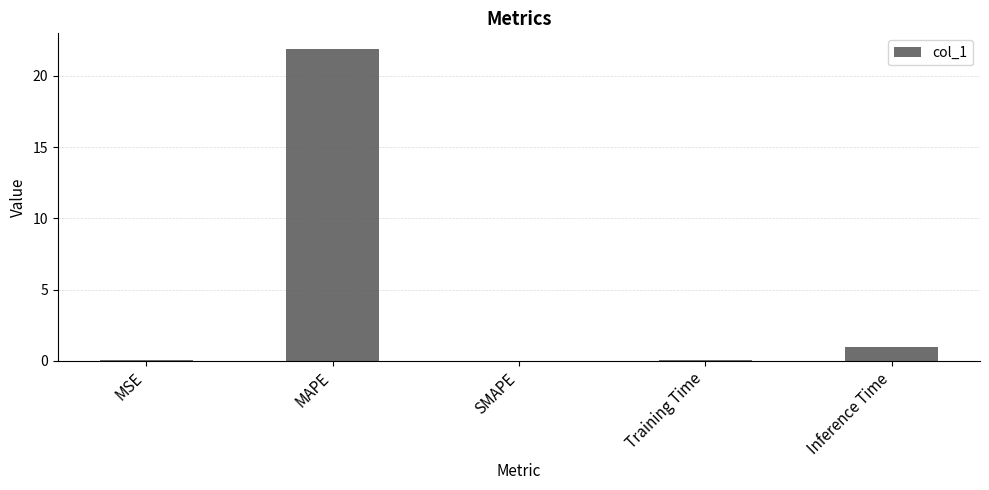

Are the bars horizontal?

No